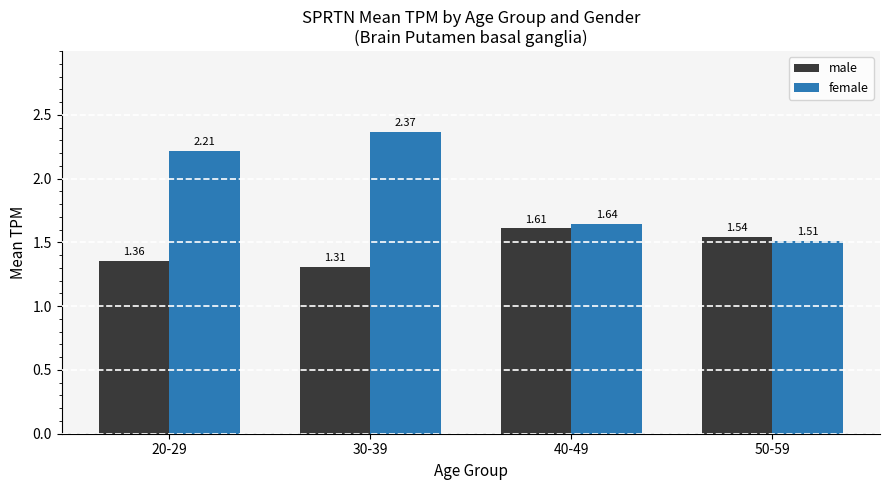

Read the male value at 30-39.

1.3